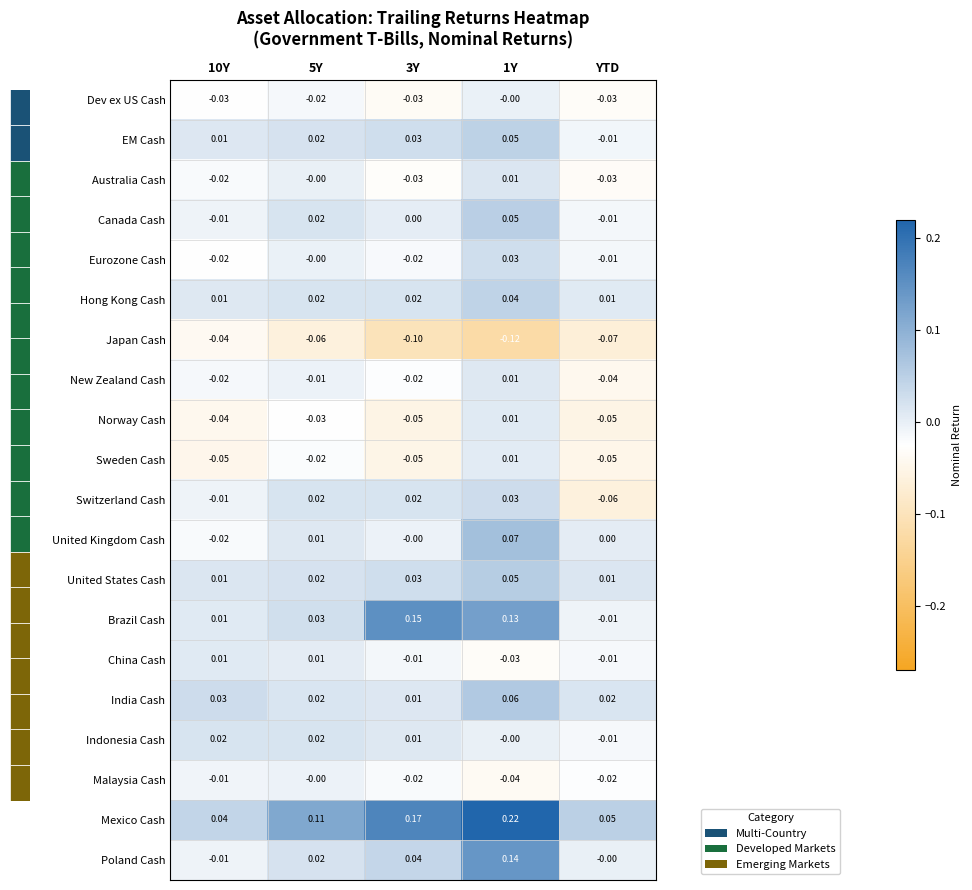

Which series has the largest total across all categories?

Mexico Cash